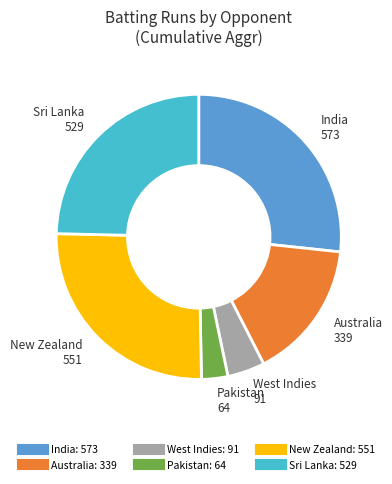

Is there a majority slice in this chart?

No